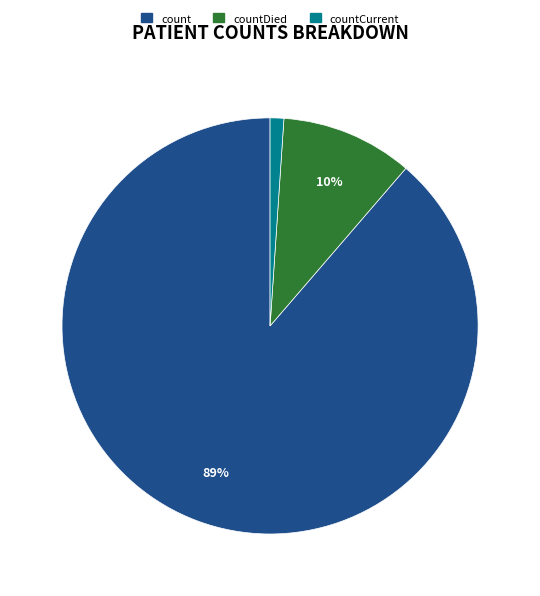

Is there a majority slice in this chart?

Yes